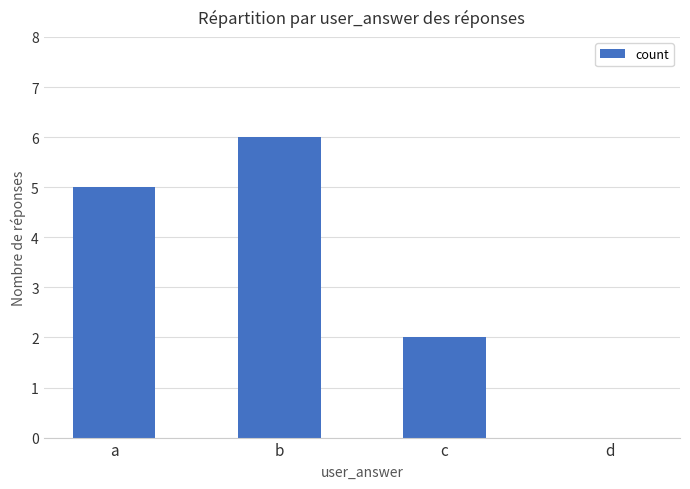

What is the sum of all values?

13